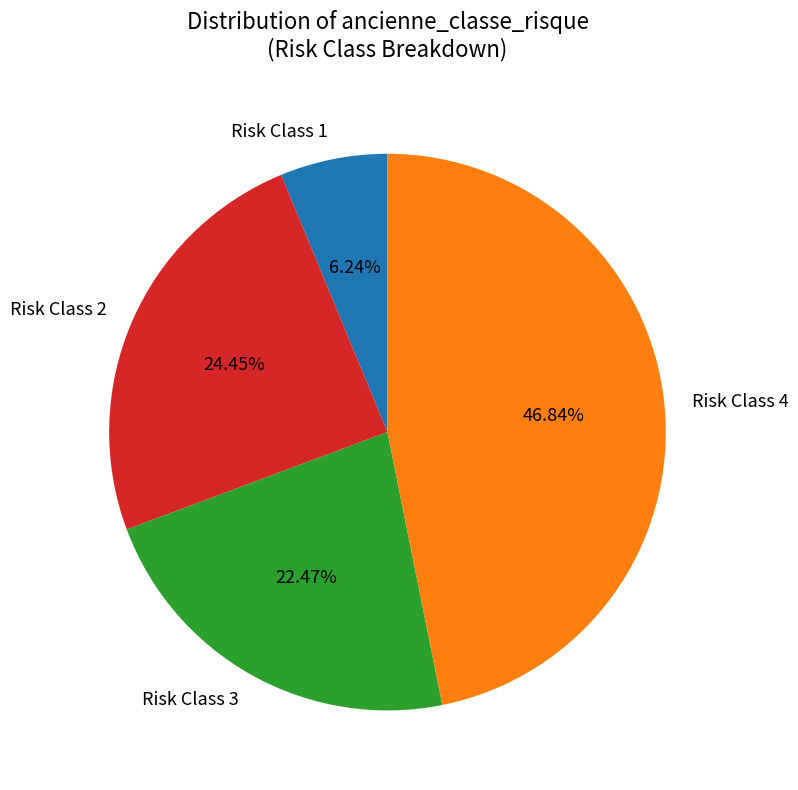

Rank the categories by value from lowest to highest.

Risk Class 1, Risk Class 3, Risk Class 2, Risk Class 4